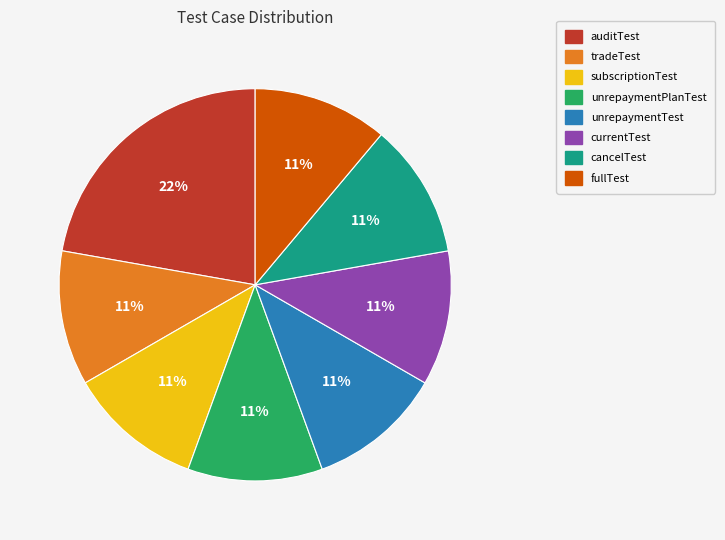

How many segments does this pie chart have?

8